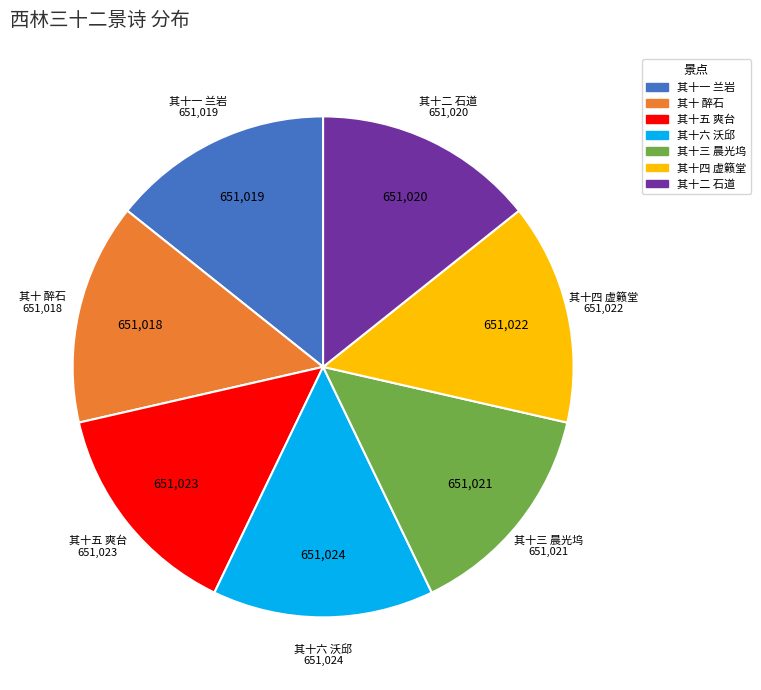

Is there a majority slice in this chart?

No